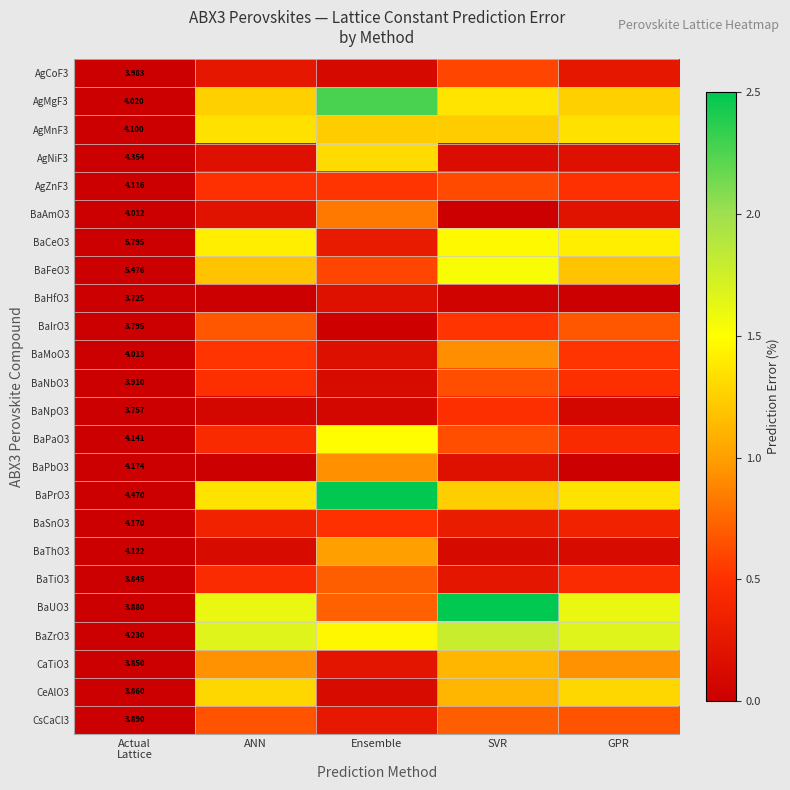

The BaThO3 series shows 0.1 at ANN. True or false?

True